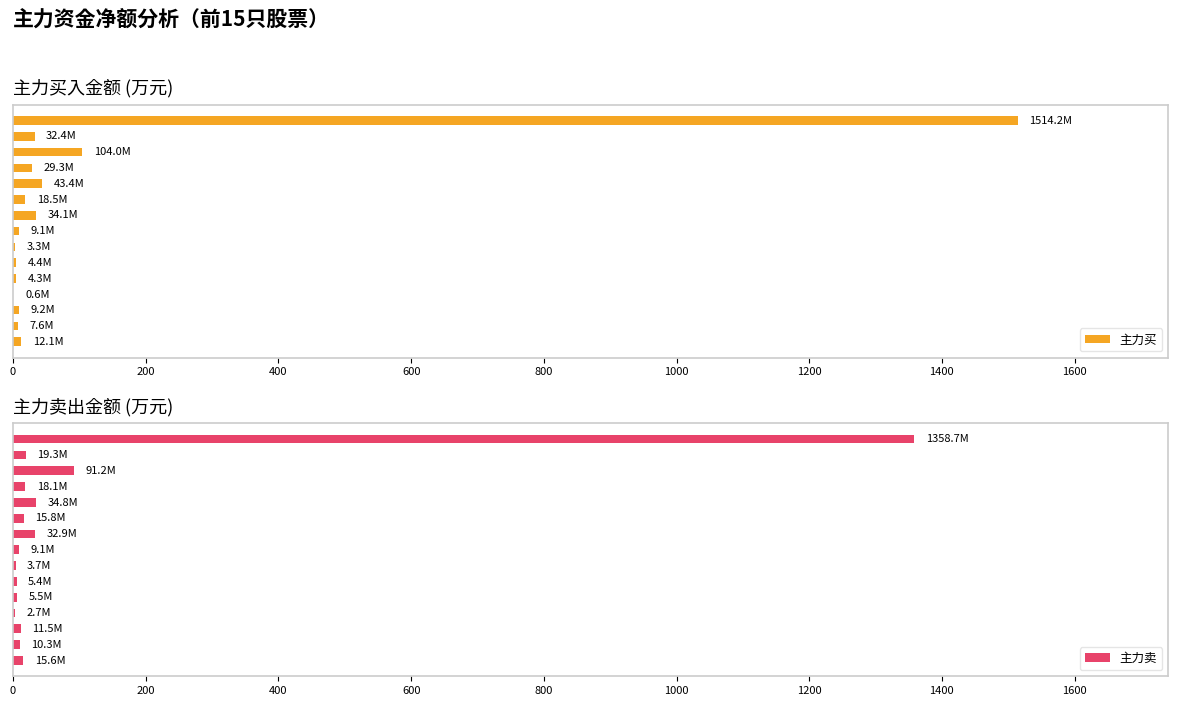

What is the total value across all series at 400?

195.2